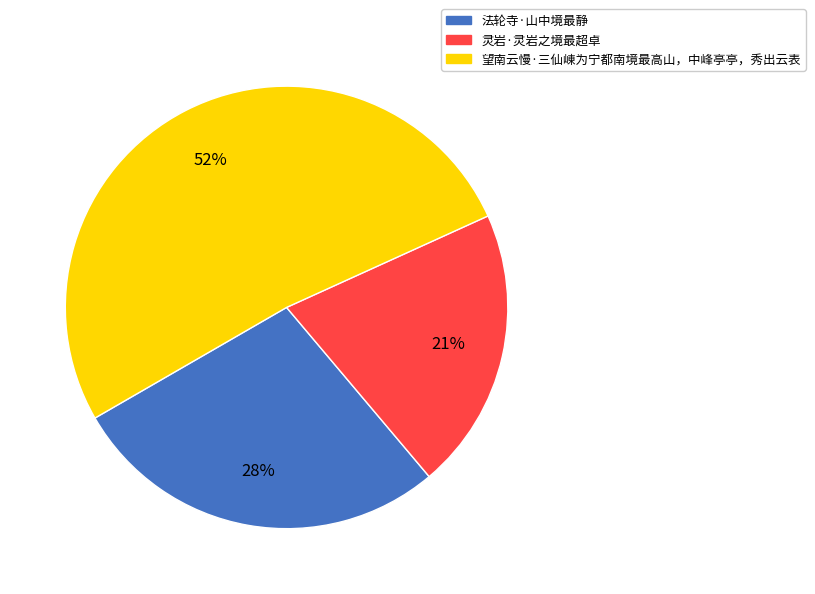

Is it true that 灵岩·灵岩之境最超卓 is 21% of the pie?

True